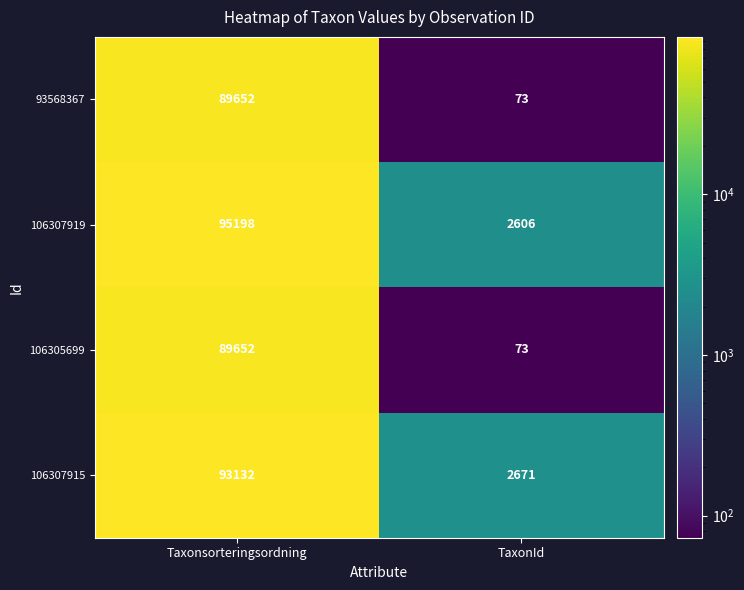

Which series has the largest range (max minus min)?

106307919